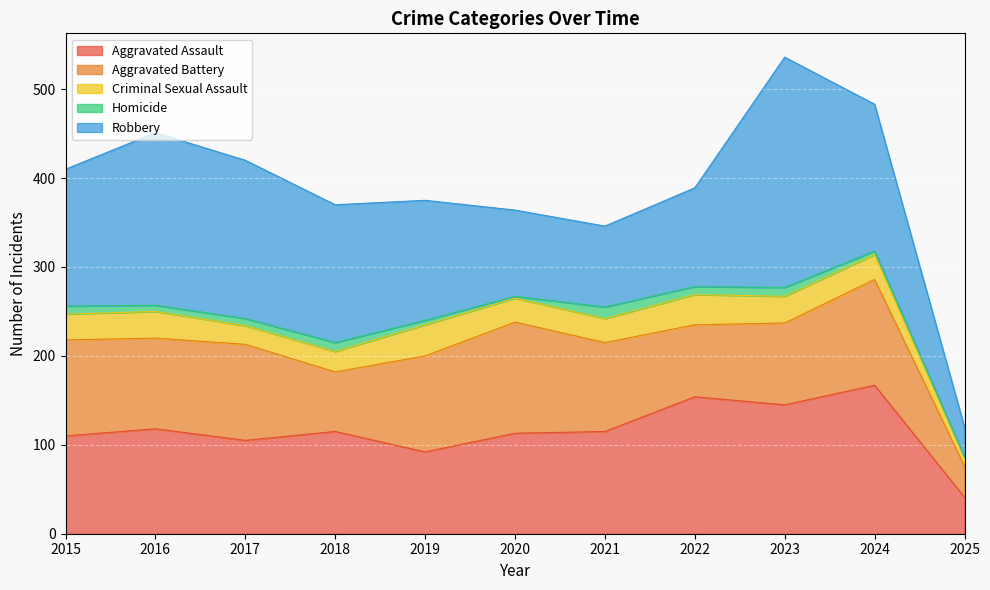

Count the number of data series in this chart.

5